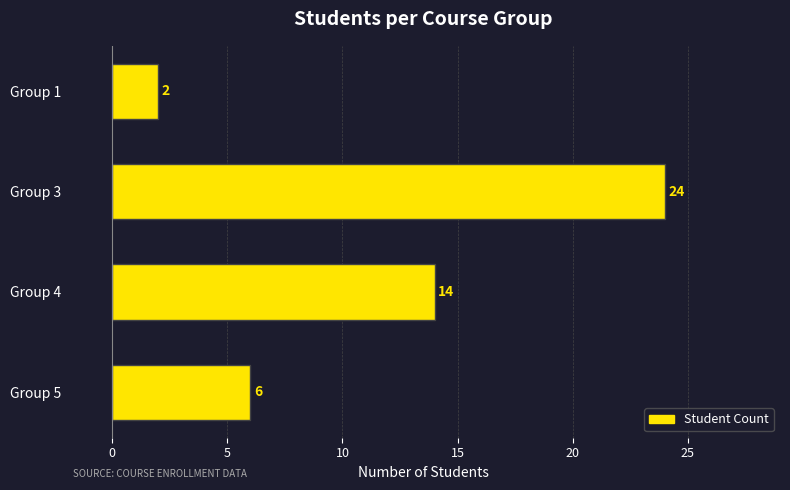

What is the change in value from Group 3 to Group 5?

-18